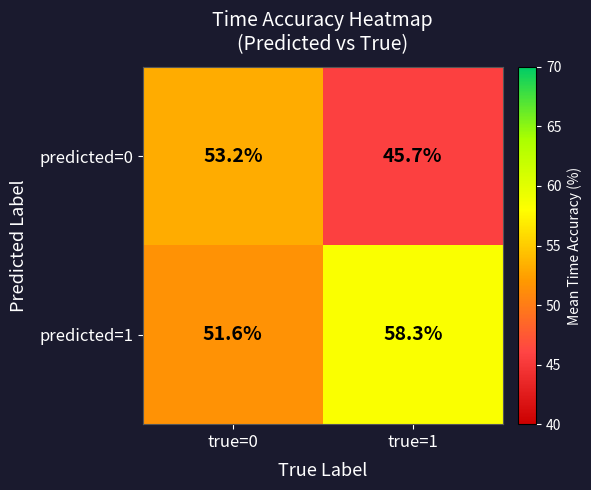

At which category is the sum across all series the highest?

true=0